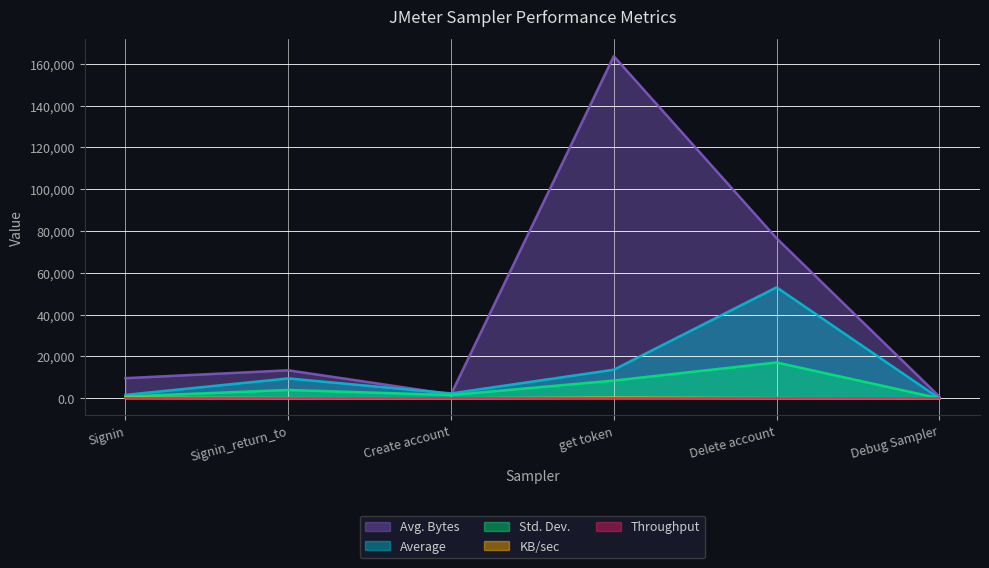

How many lines are shown in the chart?

5